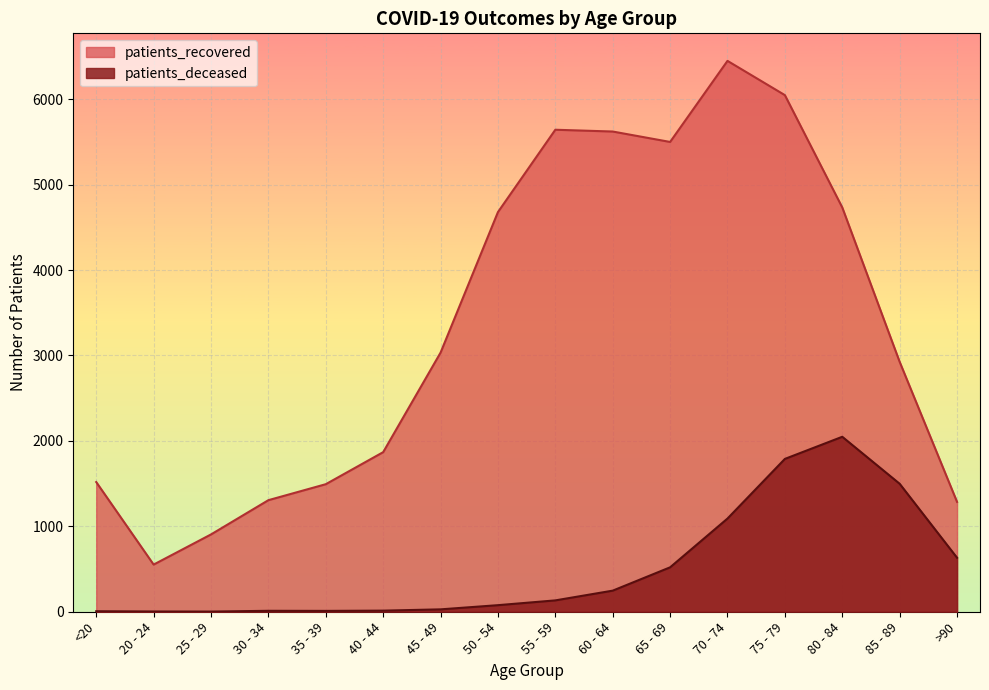

What are all the series names shown in the legend?

patients_recovered, patients_deceased